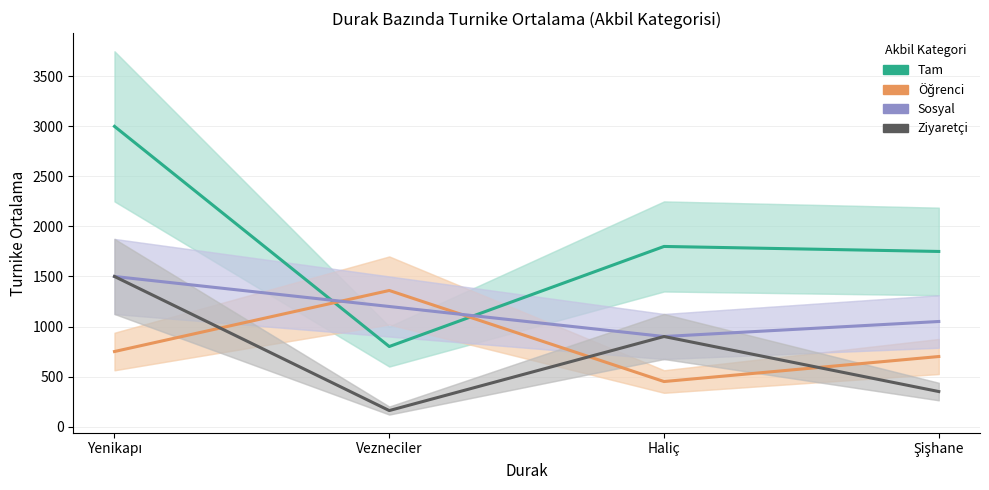

What value does the Ziyaretçi series have at Şişhane?

350